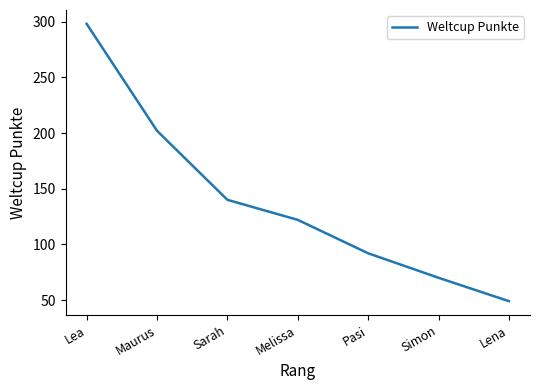

Reading left to right, what are all the values shown in this chart?

298	202	140	122	92	70	49